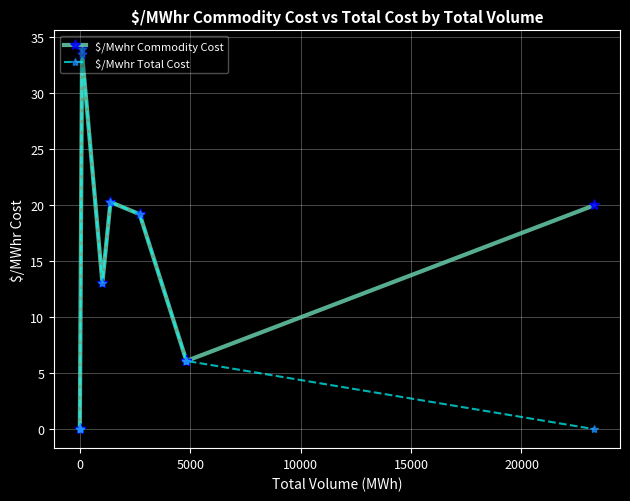

Between −5000 and 0, which series saw the biggest shift?

$/Mwhr Commodity Cost